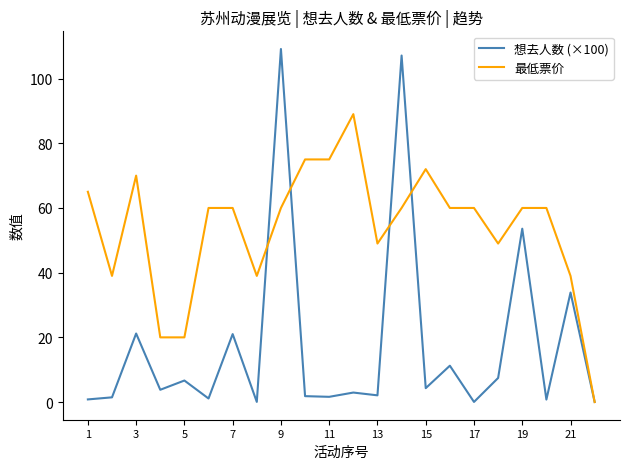

Which series has the largest total across all categories?

最低票价